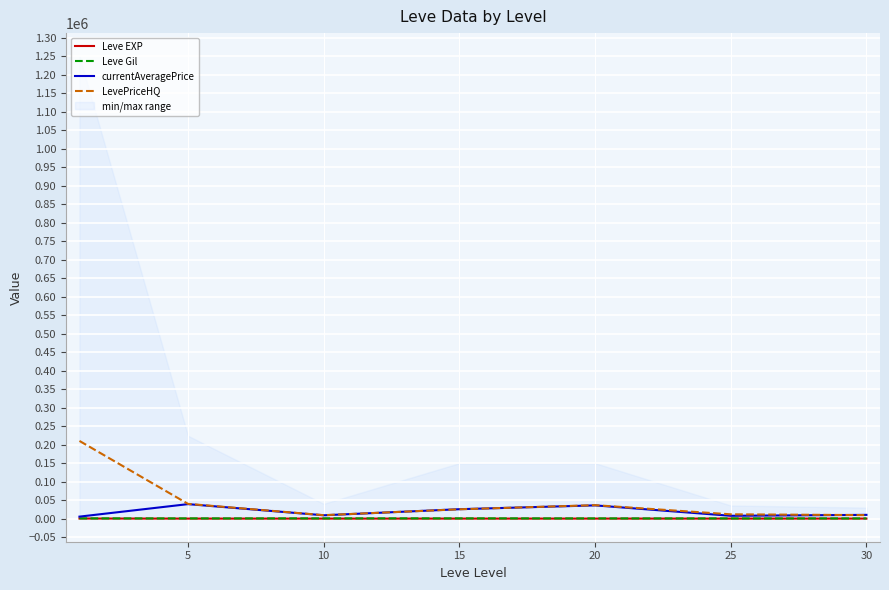

What is the average value of the currentAveragePrice series?

18914.3